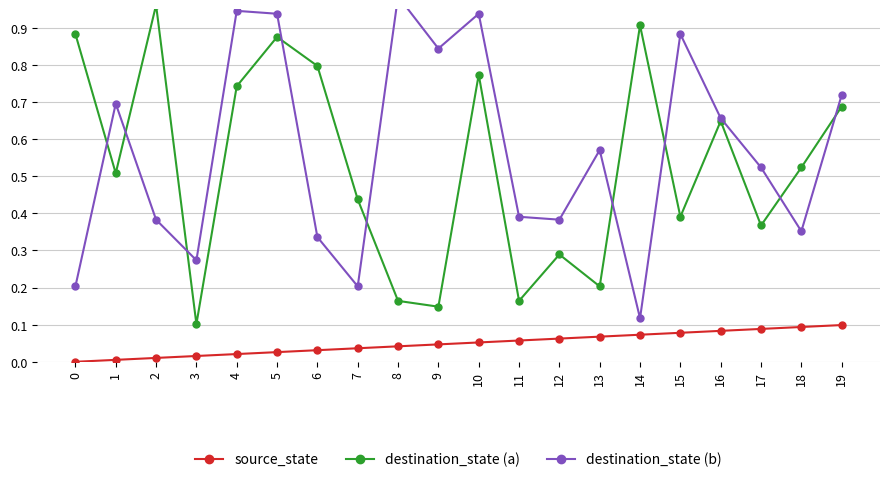

True or false: source_state and destination_state (a) cross at least once.

False